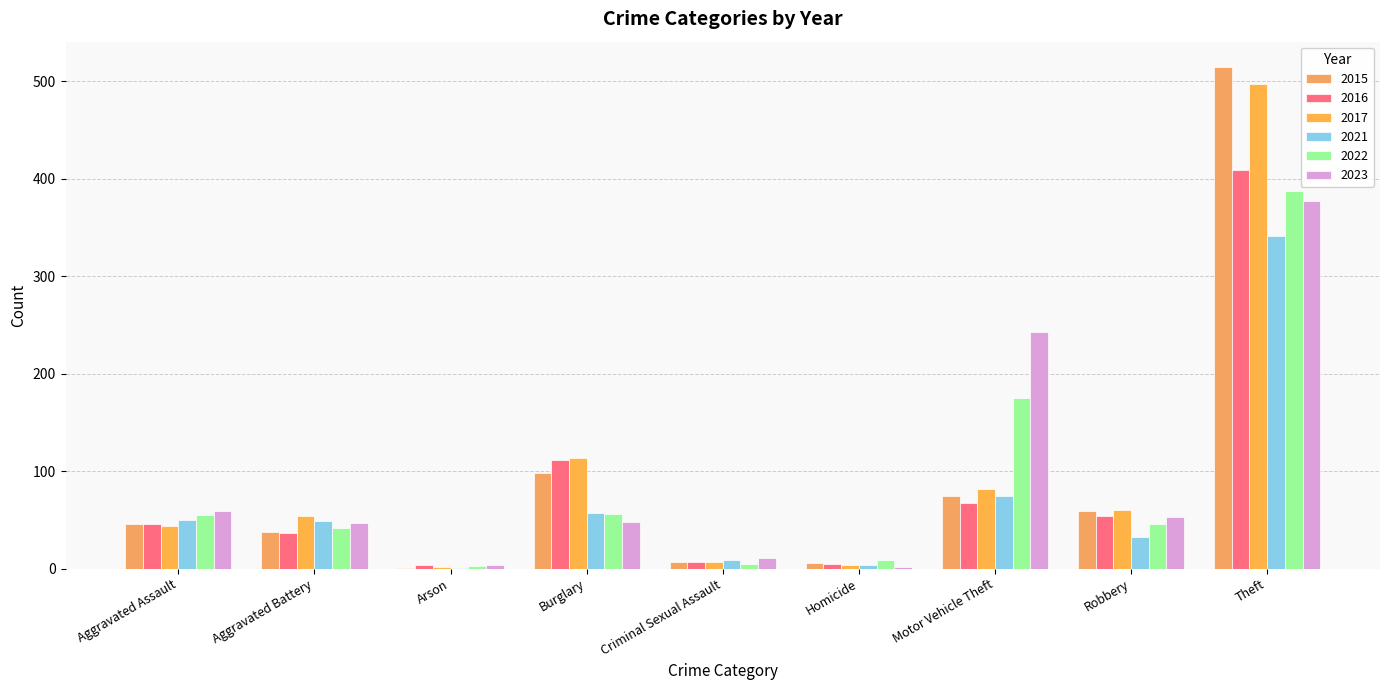

What is the maximum value shown in the chart?

515